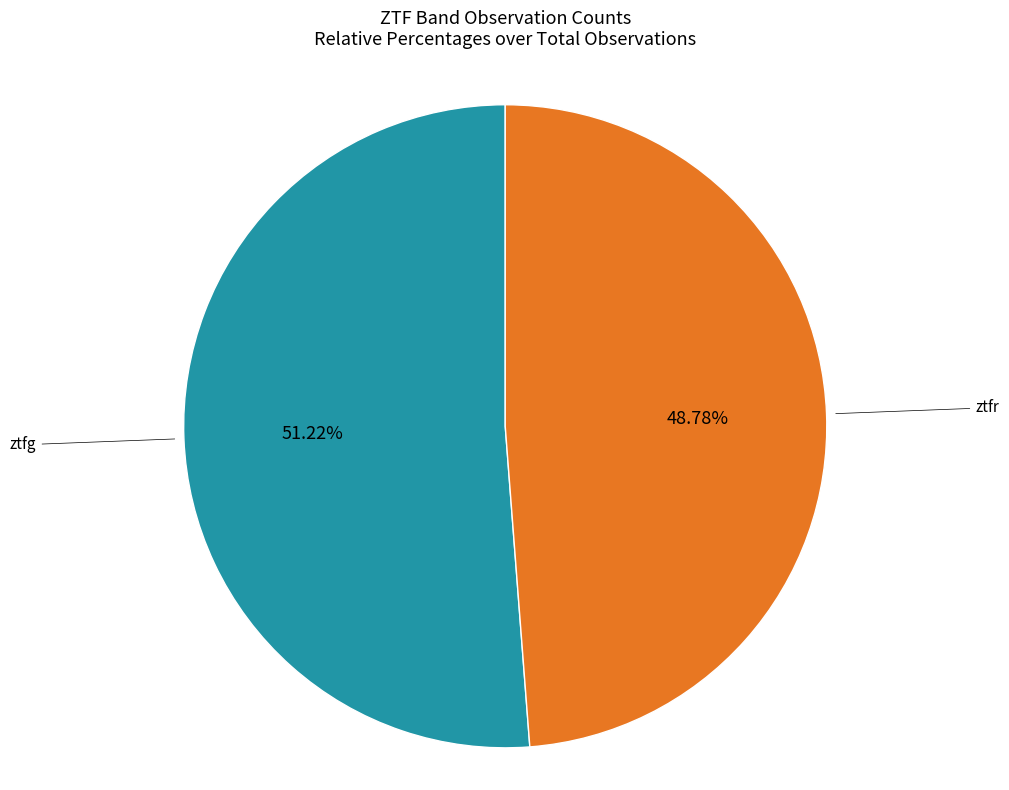

How much of the chart is everything except ztfr?

51.2%